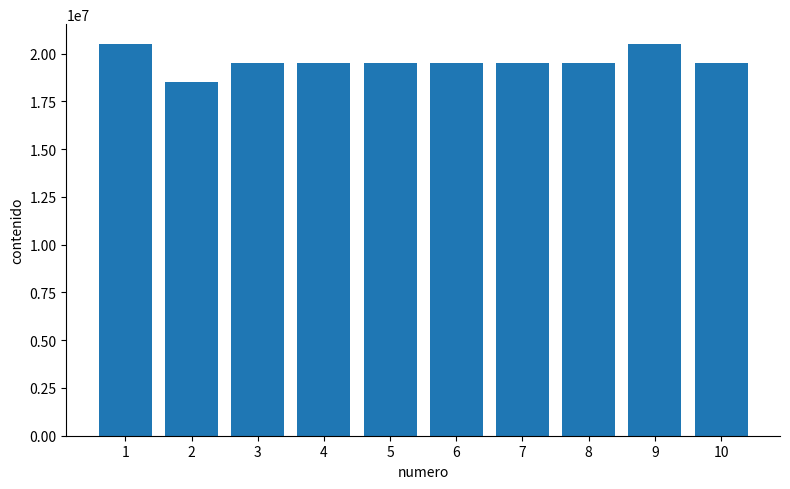

What is the value of the 9th bar from the left?

20510002